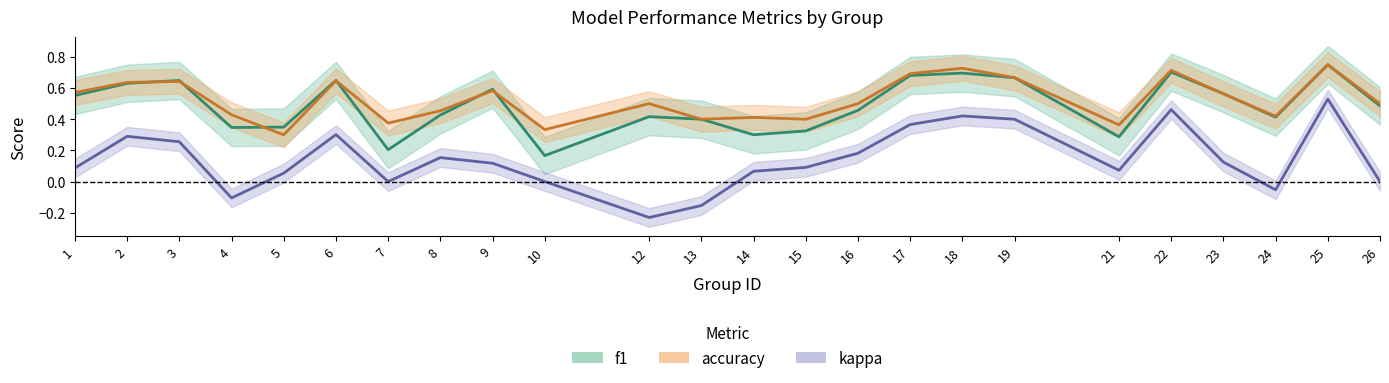

How many series are shown in this chart?

3